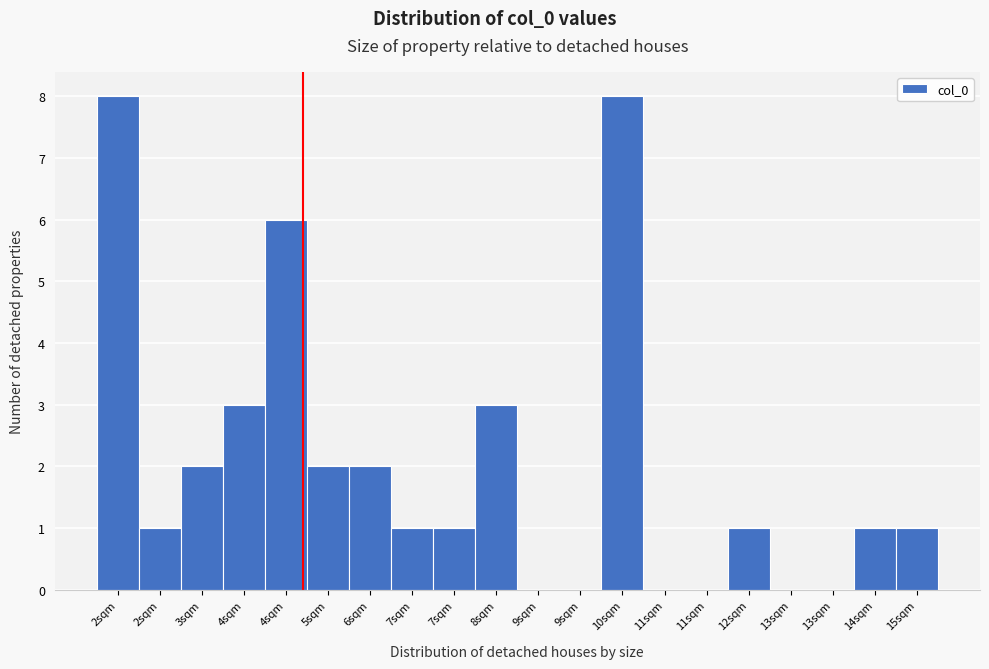

How many categories are shown in the chart?

20